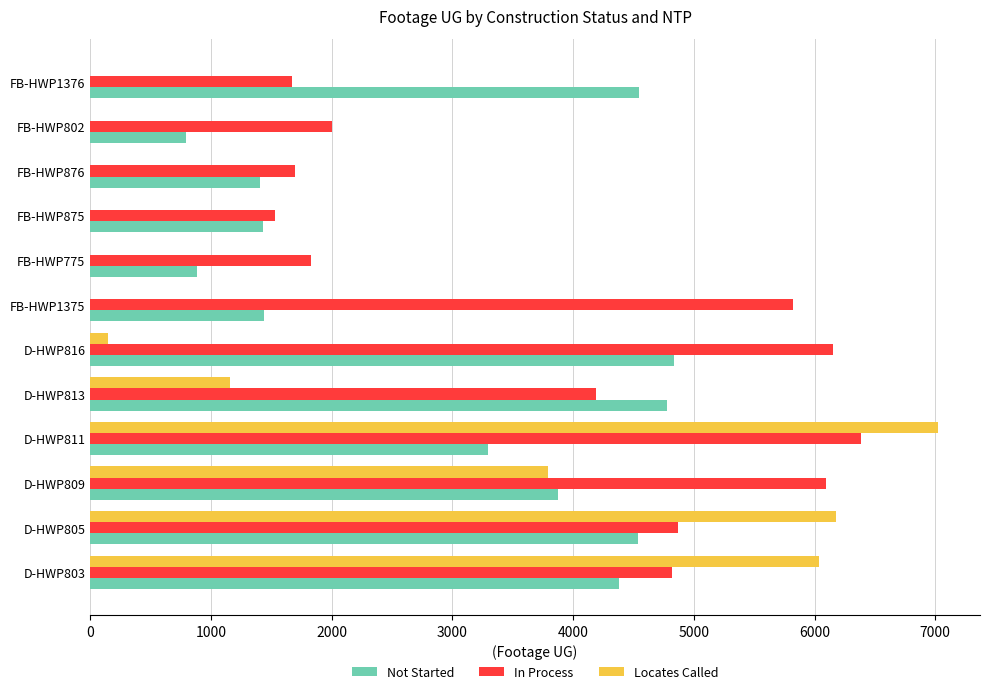

At which category is the sum across all series the highest?

D-HWP811